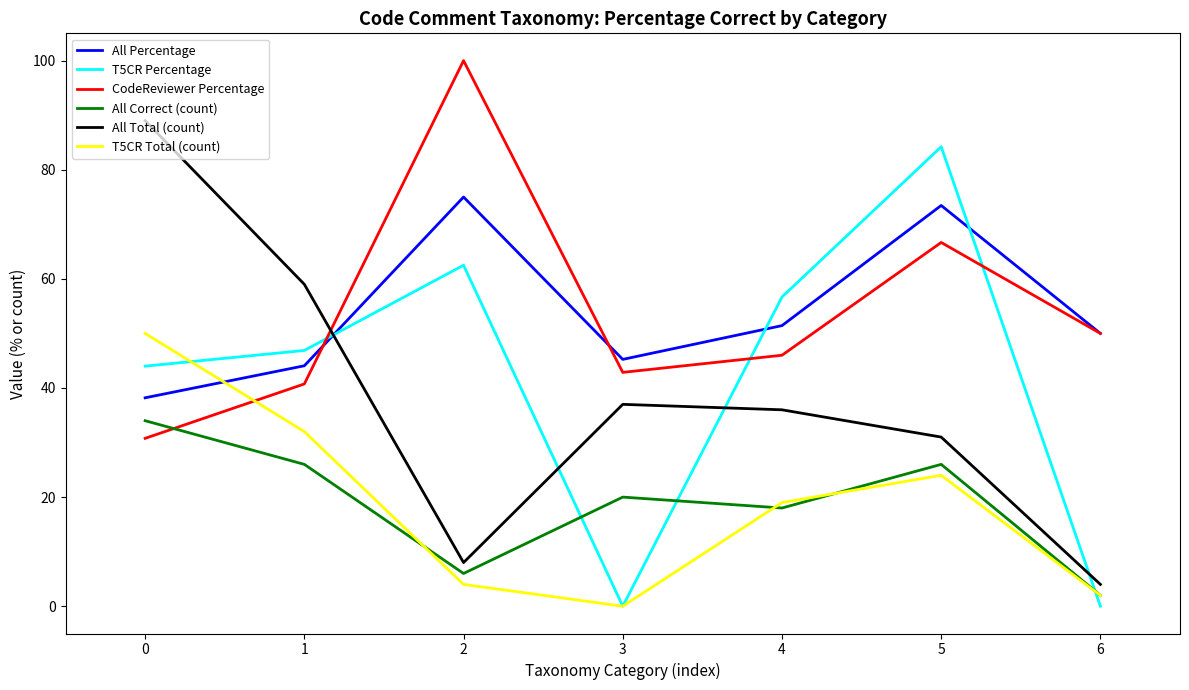

True or false: T5CR Total (count) and All Total (count) intersect in this chart.

False